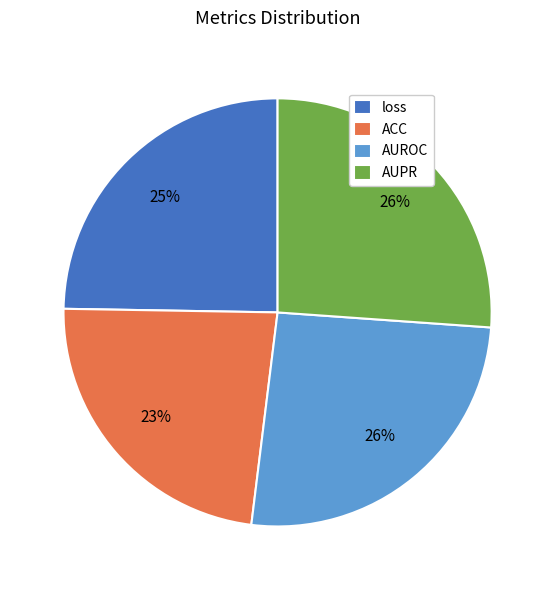

The AUPR slice represents 20% of the pie. True or false?

False